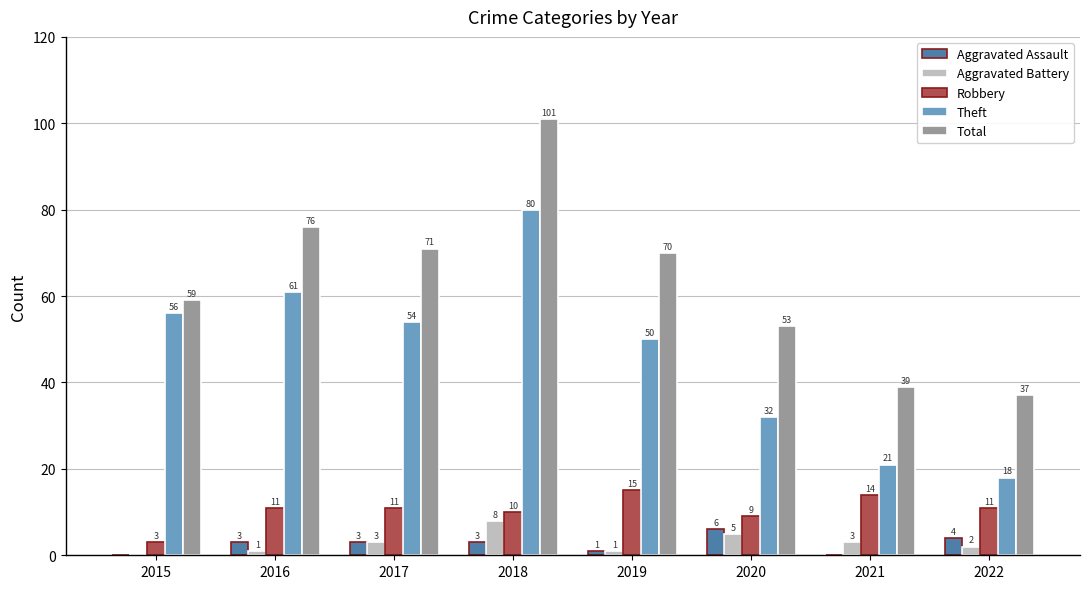

Which category has the highest value across all series?

2018